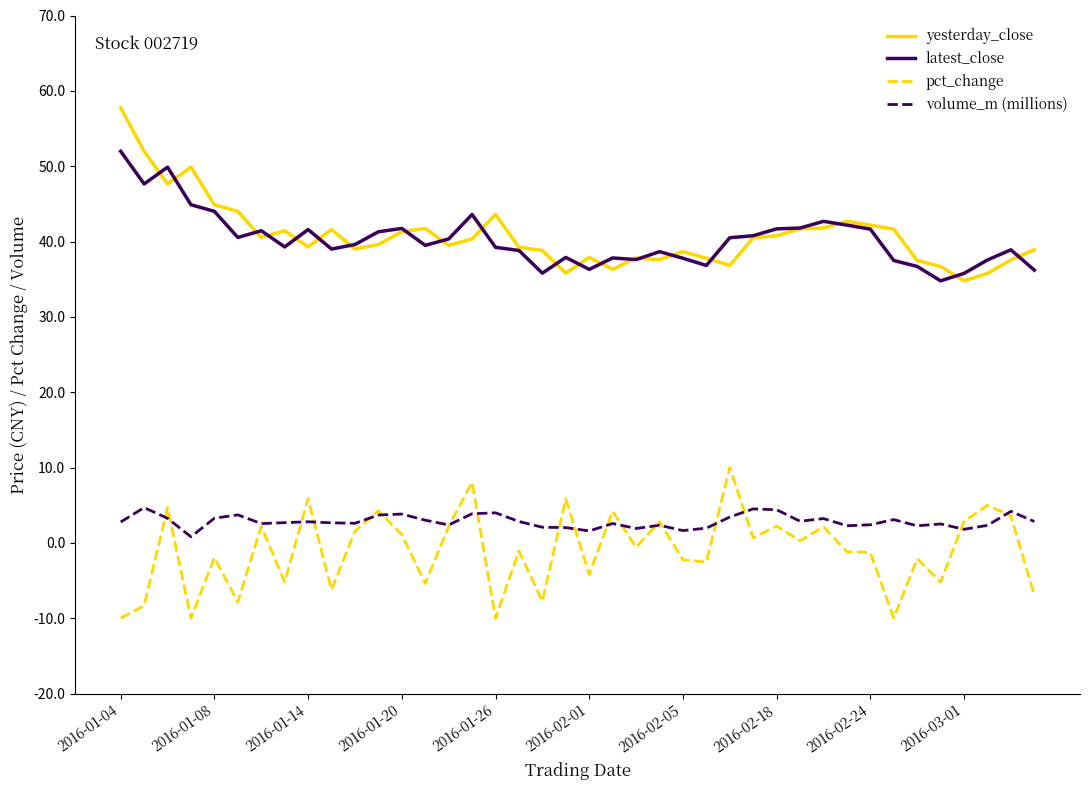

True or false: yesterday_close and pct_change intersect in this chart.

False